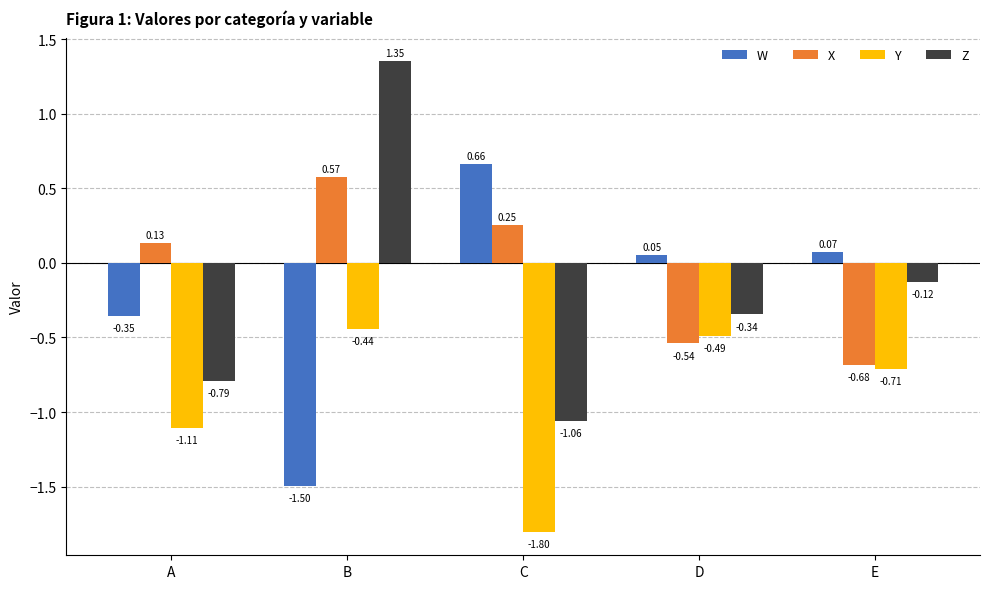

How many groups of bars are there?

5